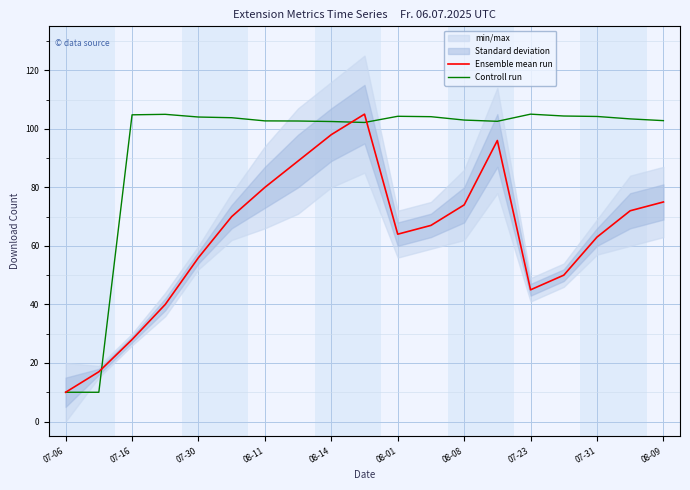

List the series in order of their overall mean, highest first.

Controll run, Ensemble mean run